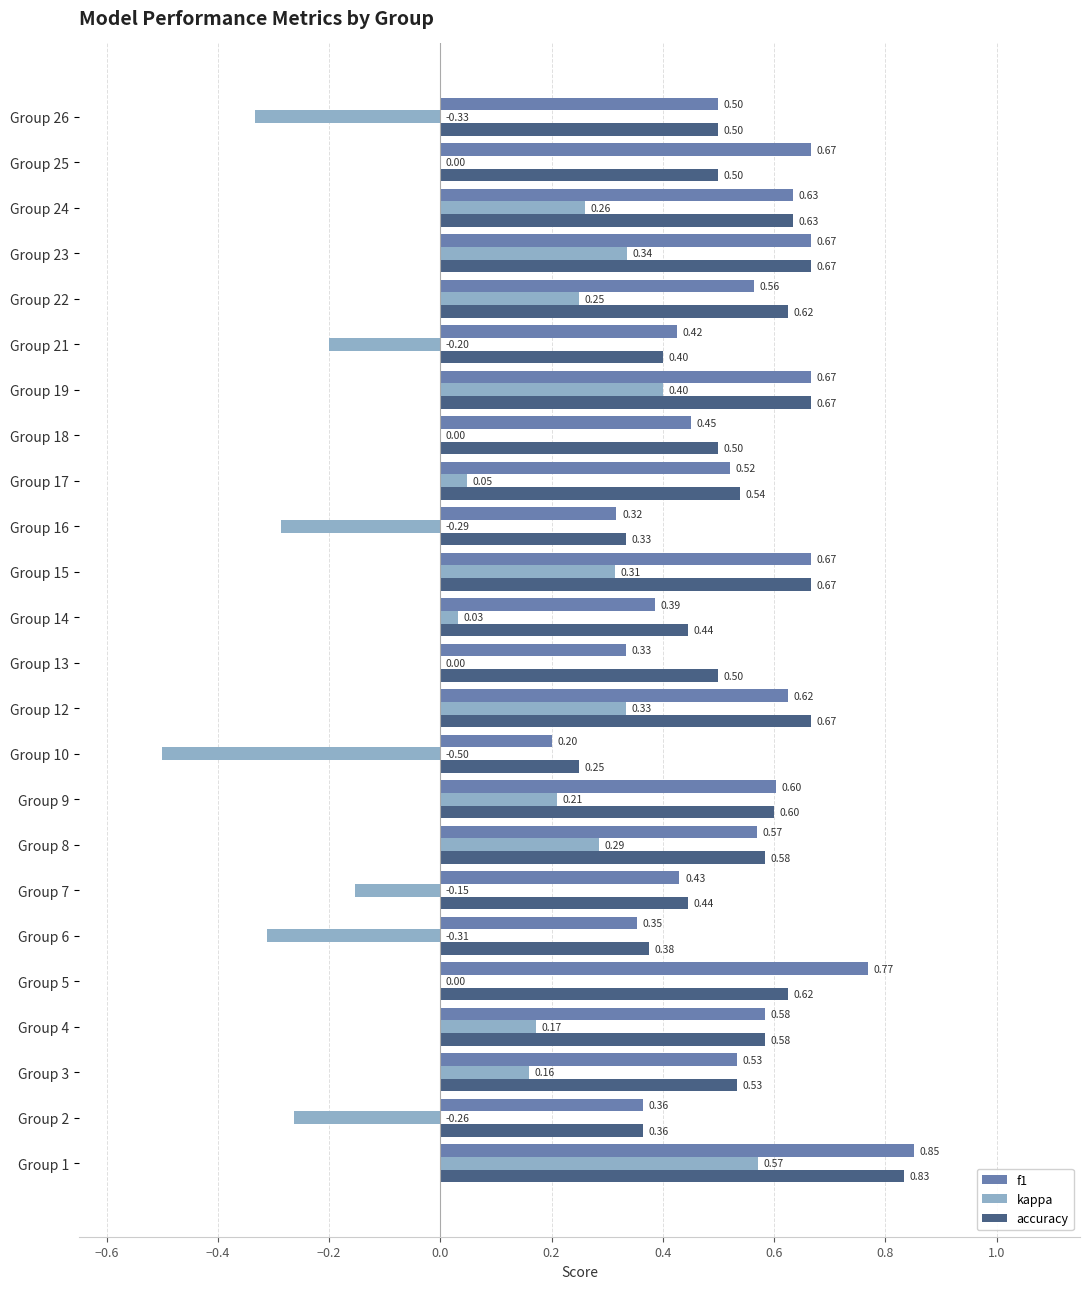

Is the value of accuracy at Group 16 greater than the value of f1 at Group 4?

No